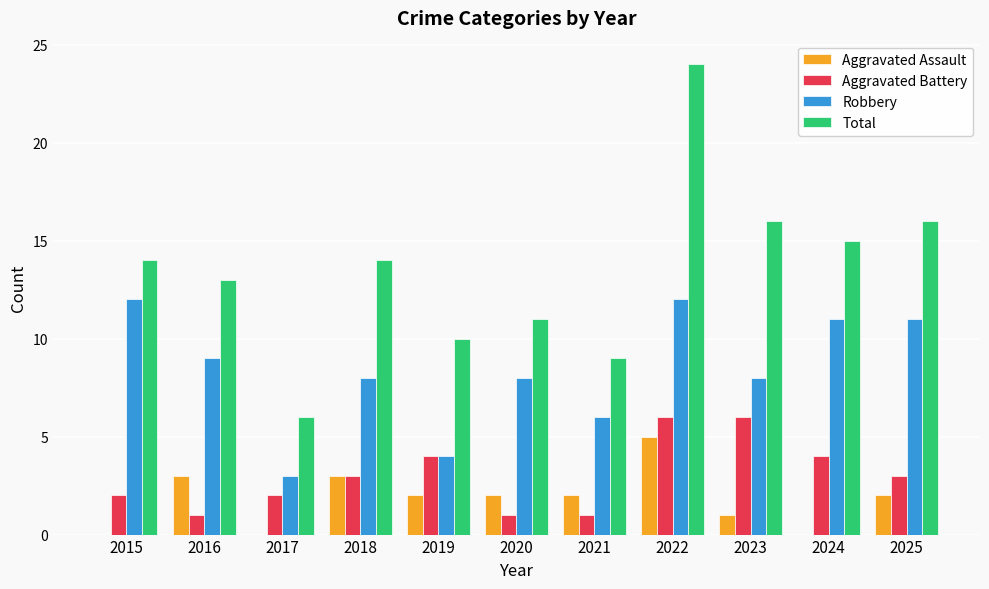

What value does the Total series have at 2023?

16